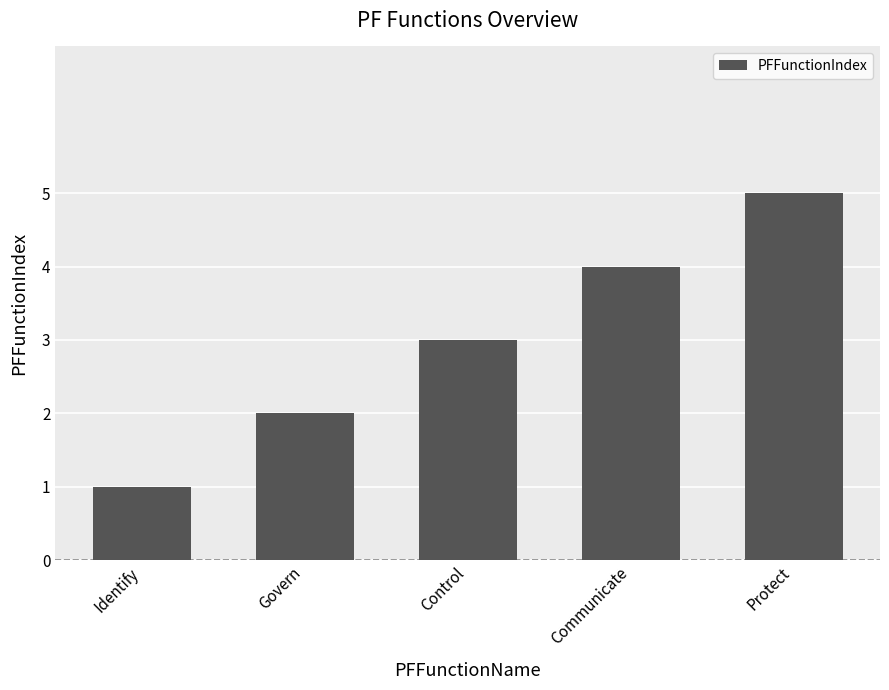

Reading right to left, list all the values displayed in this chart.

Protect=5	Communicate=4	Control=3	Govern=2	Identify=1